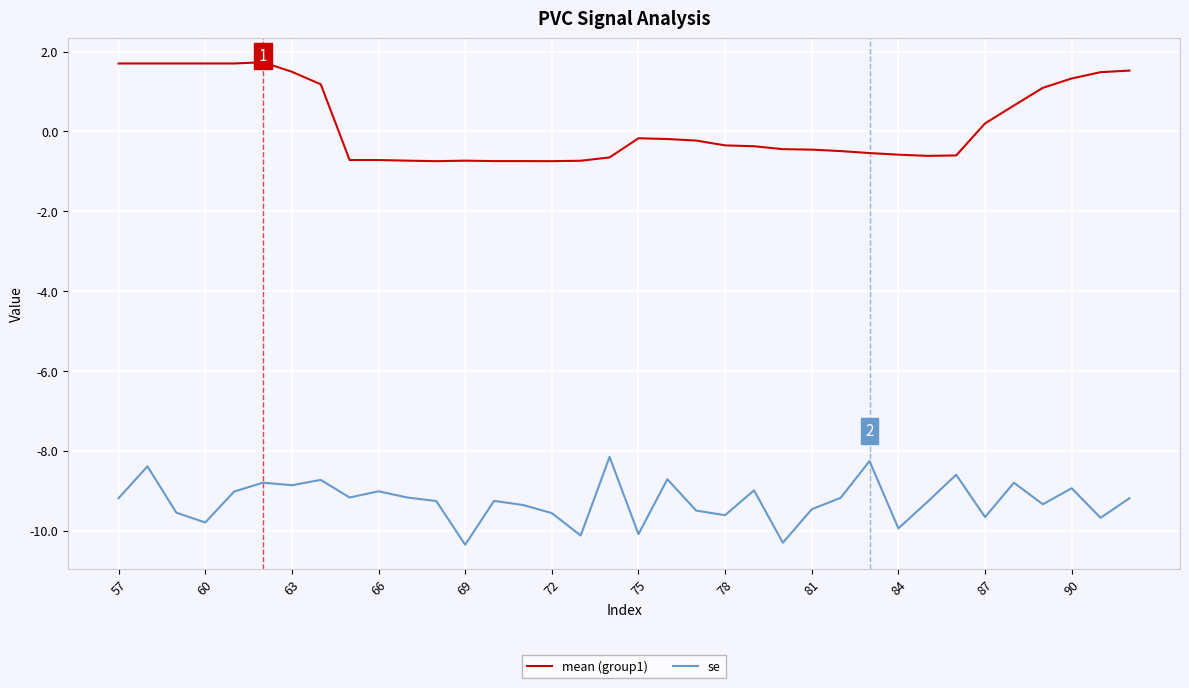

What is the highest value of the mean (group1) series?

1.7